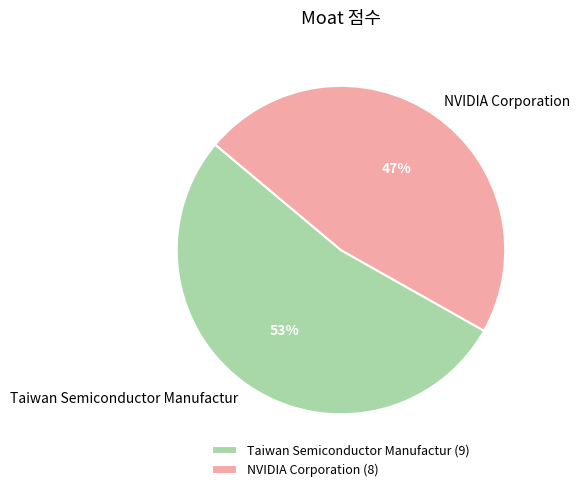

What is the ratio of the value at NVIDIA Corporation to the value at Taiwan Semiconductor Manufactur?

0.9